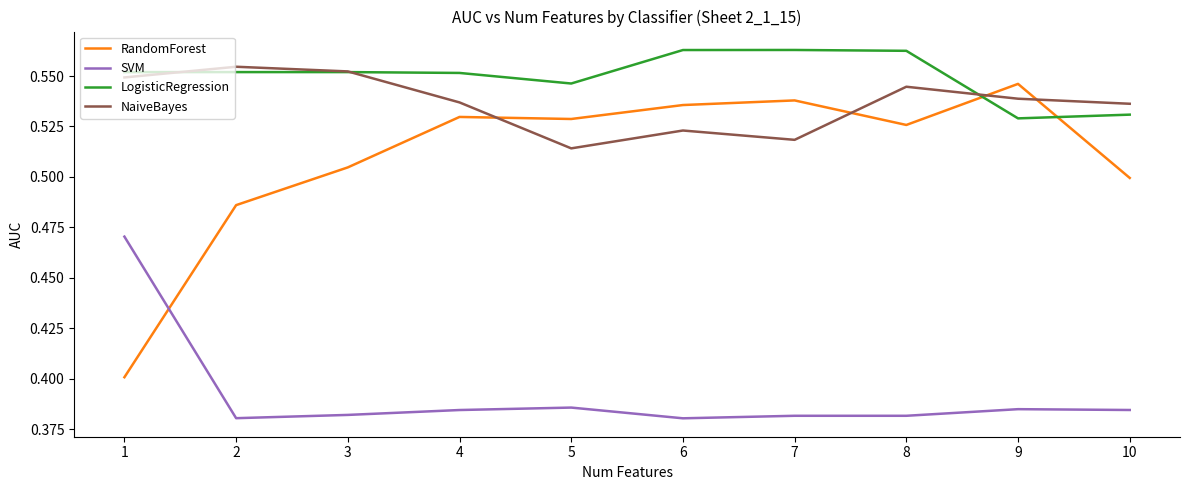

At which label is NaiveBayes closest to 0?

5